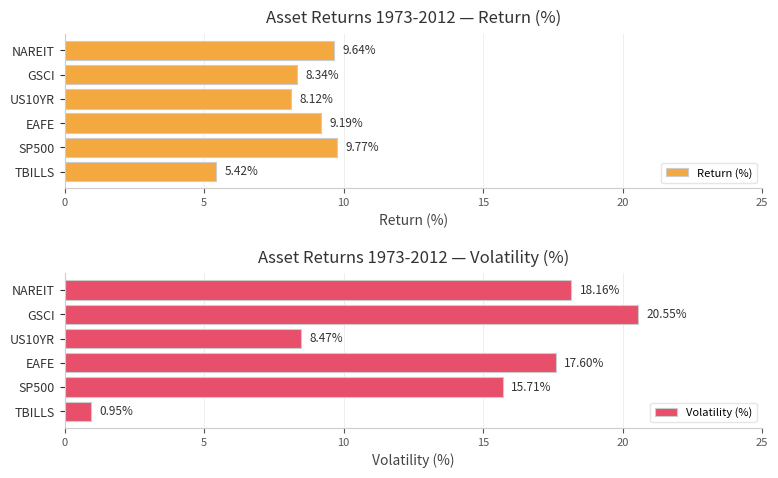

What is the sum of the Volatility (%) values at US10YR and EAFE?

26.1